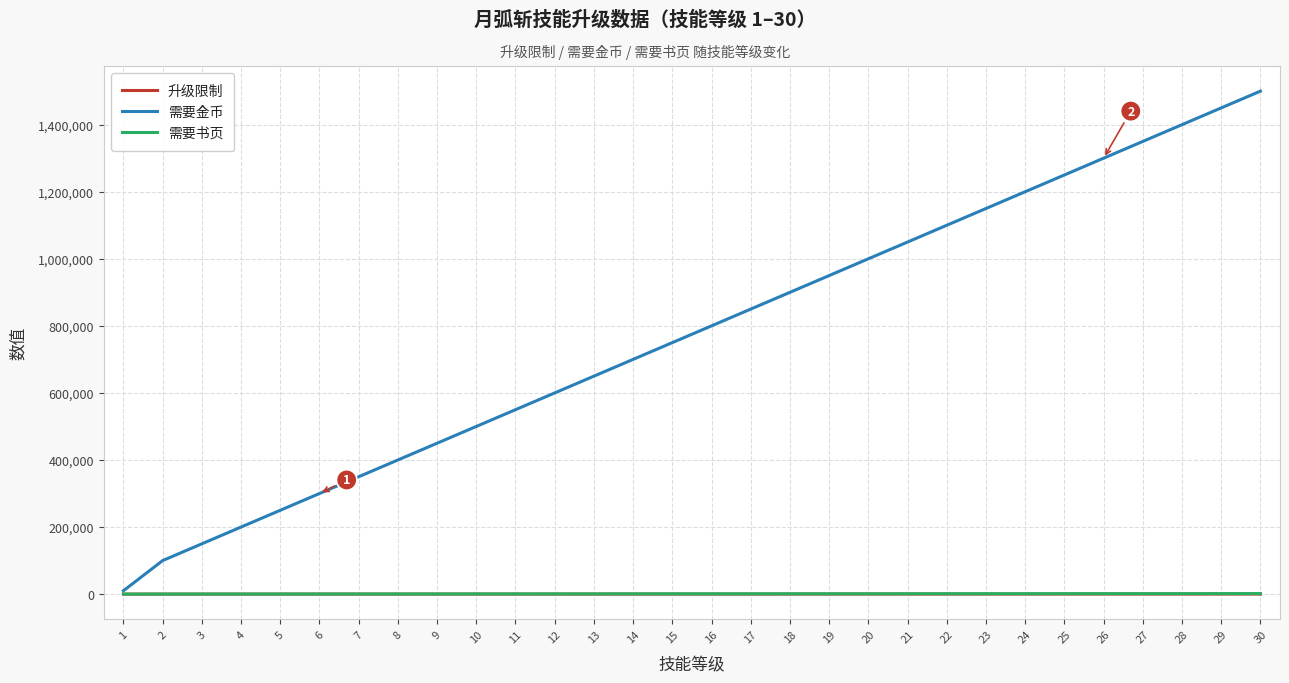

What is the maximum value shown in the chart?

1500000